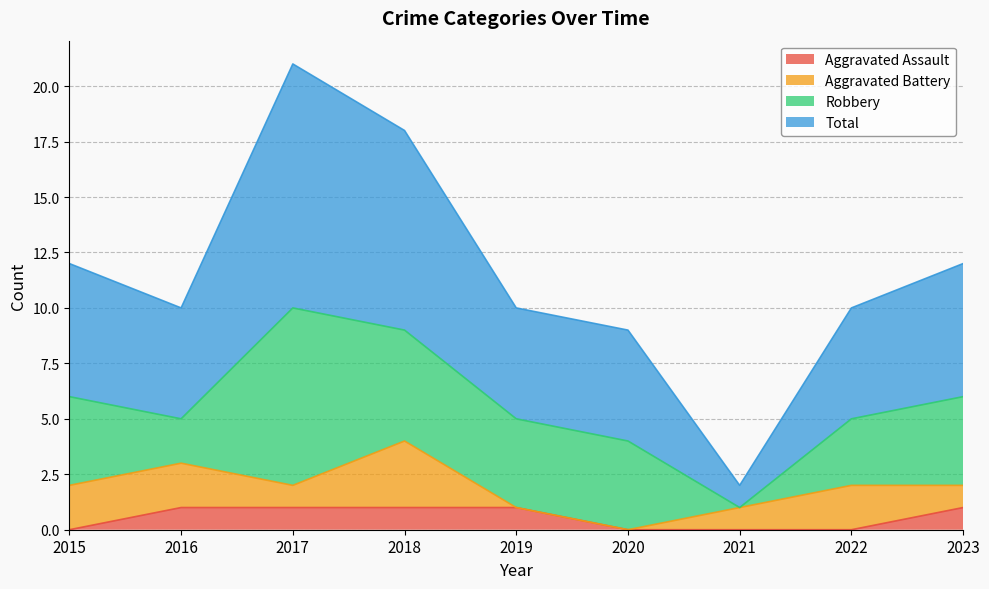

True or false: Total has a value of 12 at 2023.

True